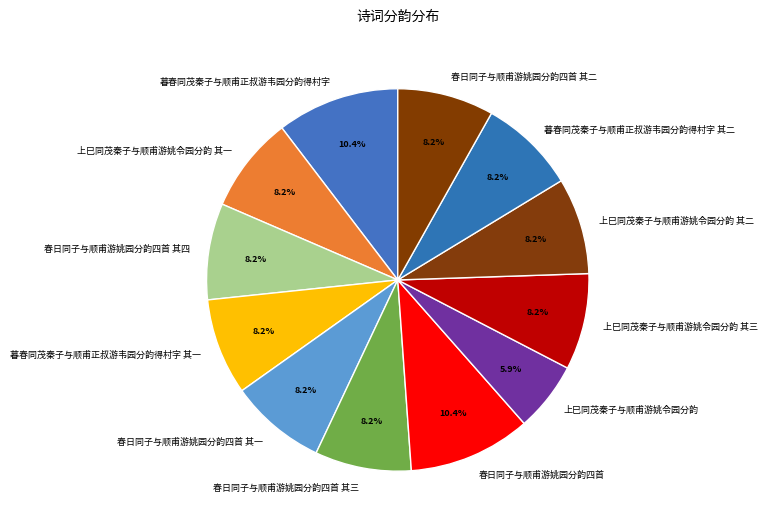

To the nearest percent, what portion does 暮春同茂秦子与顺甫正叔游韦园分韵得村字 其二 represent?

8%